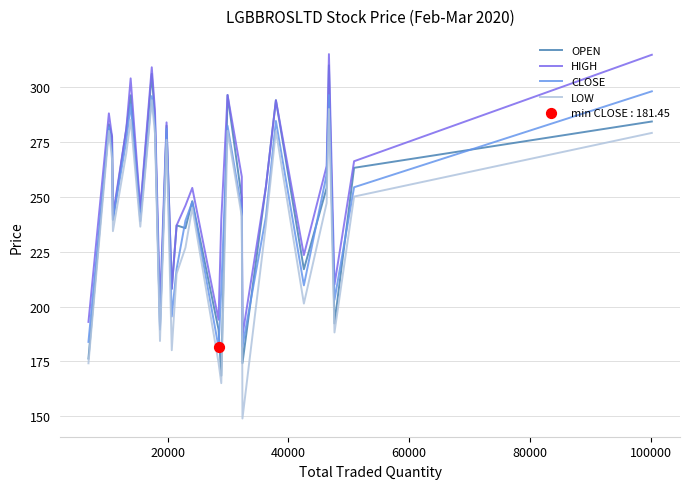

At how many categories does at least one series exceed 171?

28